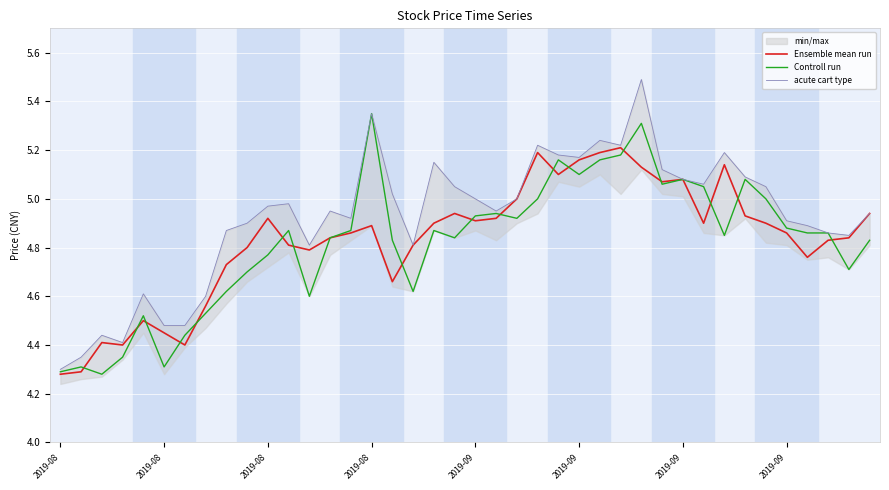

What is the sum of the acute cart type values at 11 and 2019-08?

9.4